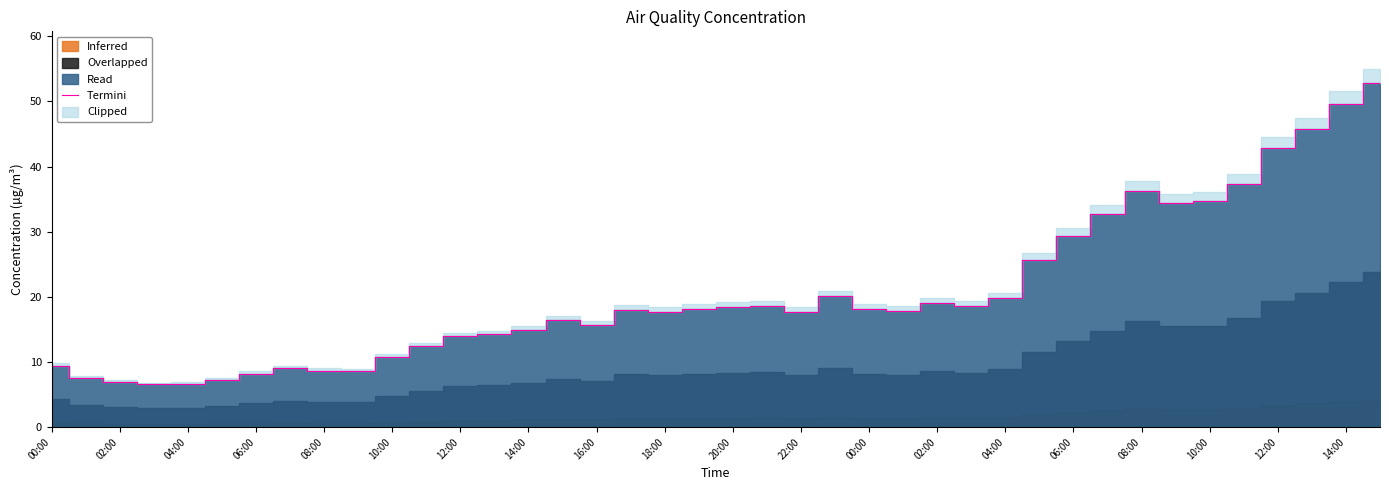

How many data points does each series have?

40